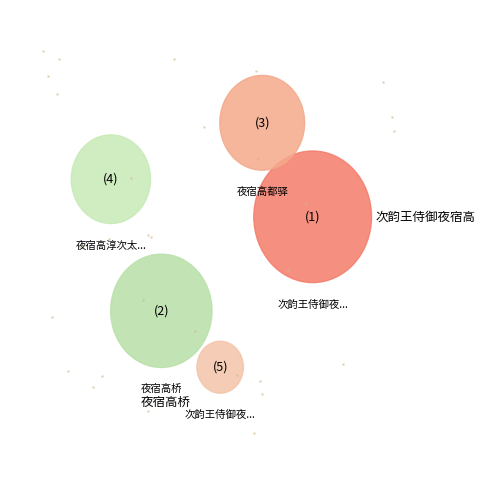

To the nearest percent, what is the average slice percentage?

20%